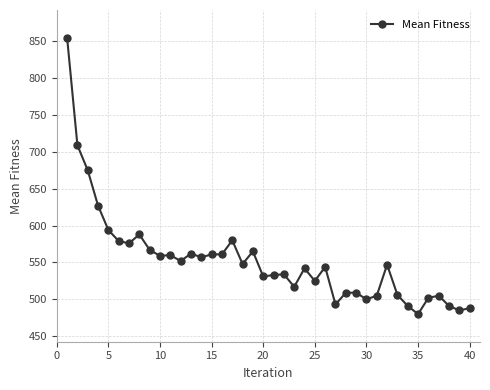

True or false: the data has more than 2 interior local peaks.

True